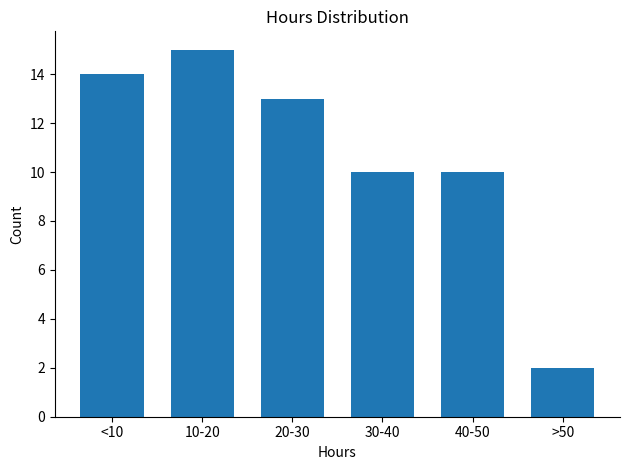

Reading right to left, list all the values displayed in this chart.

2	10	10	13	15	14